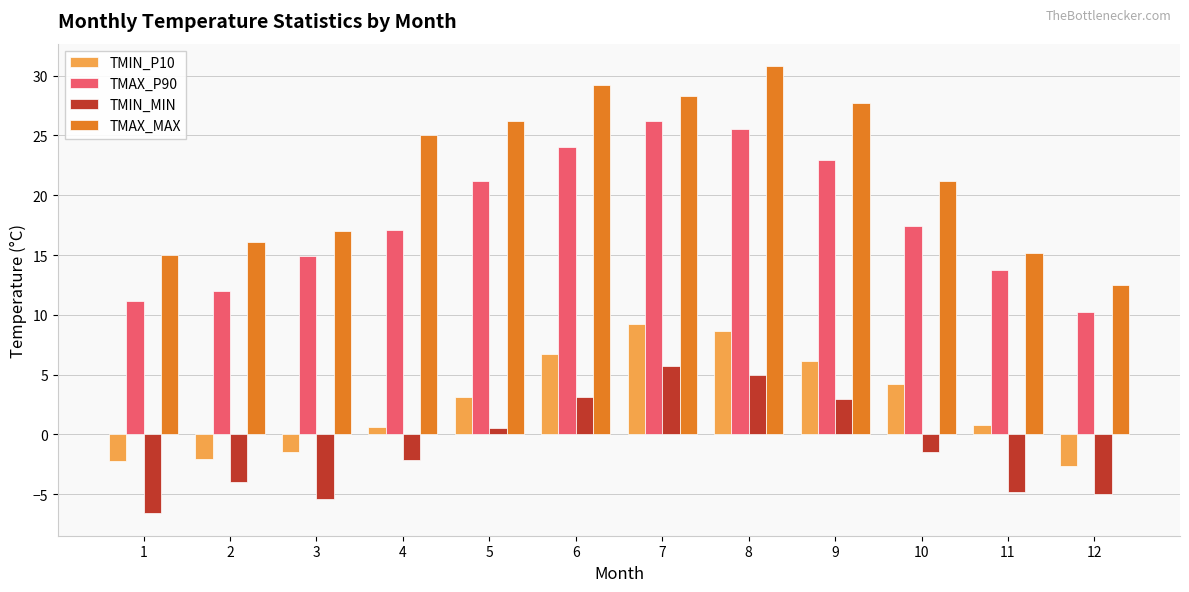

Count the number of data series in this chart.

4